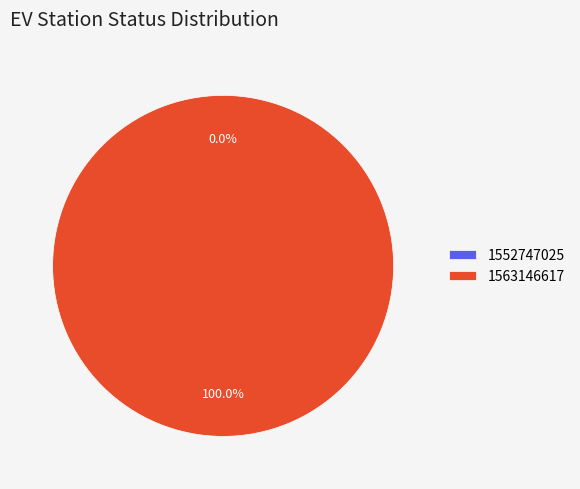

The 1563146617 slice represents 92% of the pie. True or false?

False